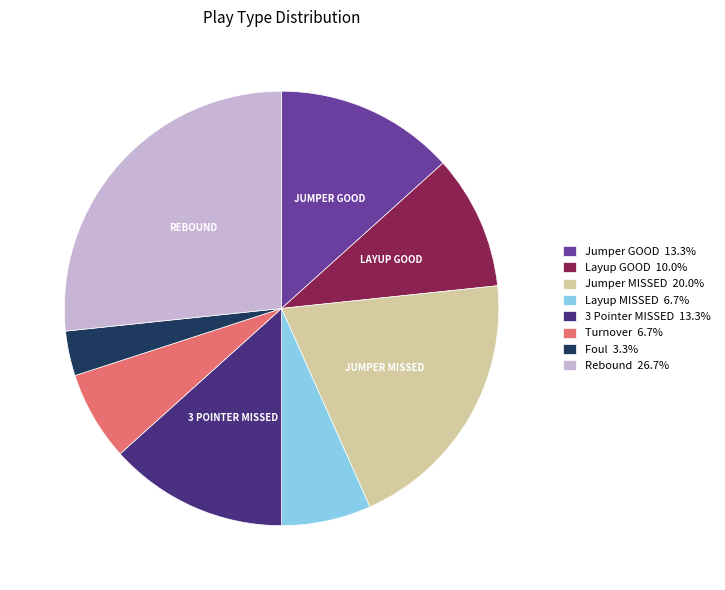

Count the number of slices in the pie.

8